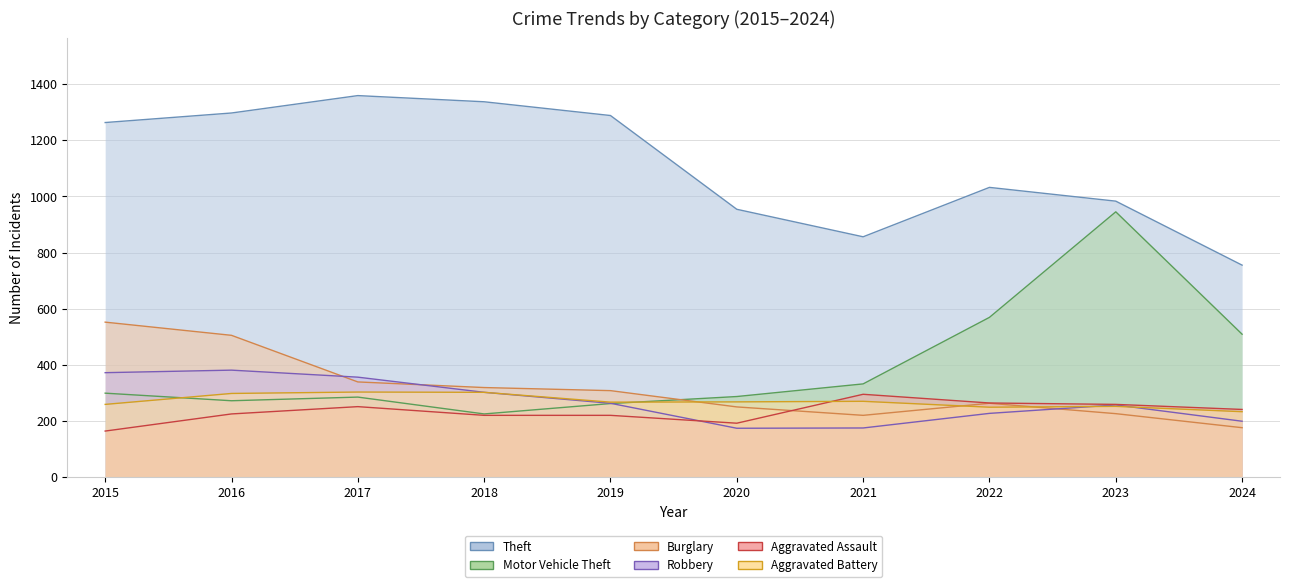

What is the difference between the Theft values at 2020 and 2017?

405